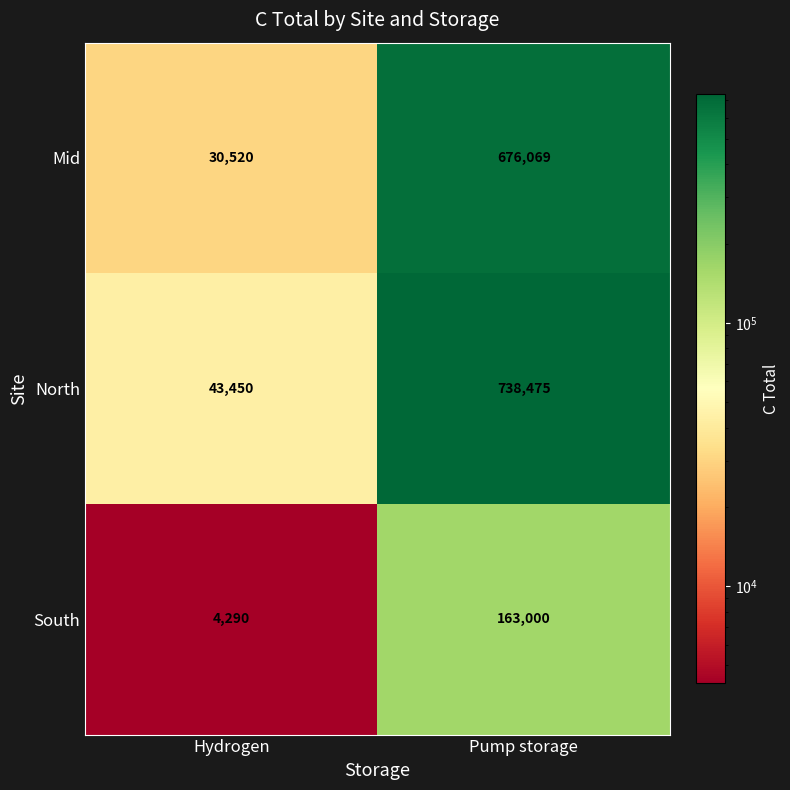

What is the sum of all North values?

781925